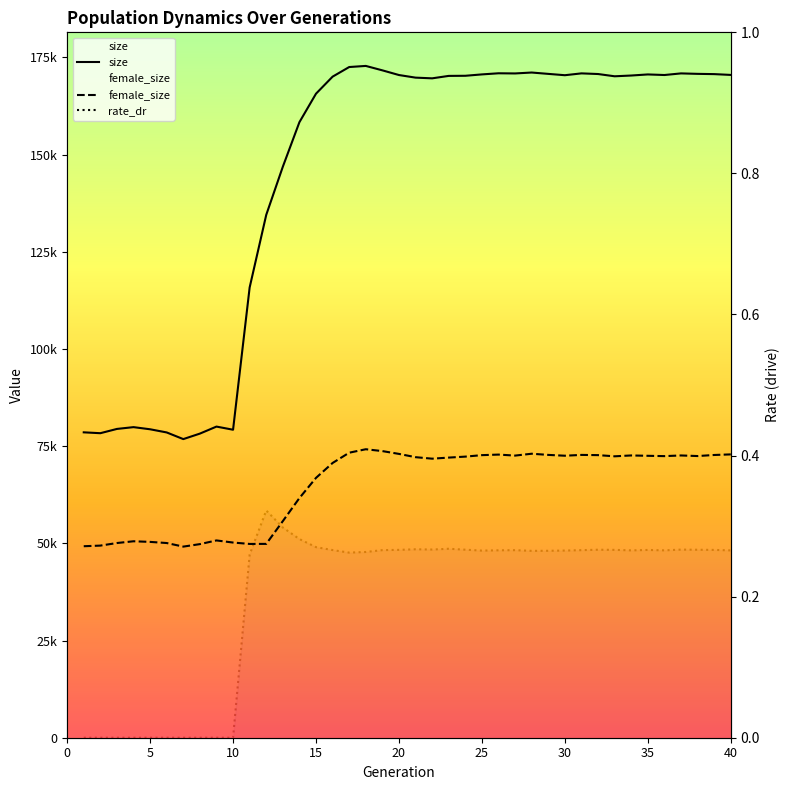

True or false: rate_dr has a value of 0.3 at 20.

True